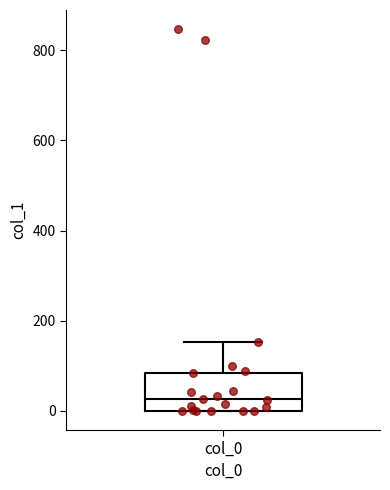

Read this box plot against the y-axis: the position of the median line, the range covered by the box, and the ends of both whiskers. The values are not printed on the chart, so give them approximately, as read against the axis.

median 20, box 0 to 80, whiskers 0 to 160